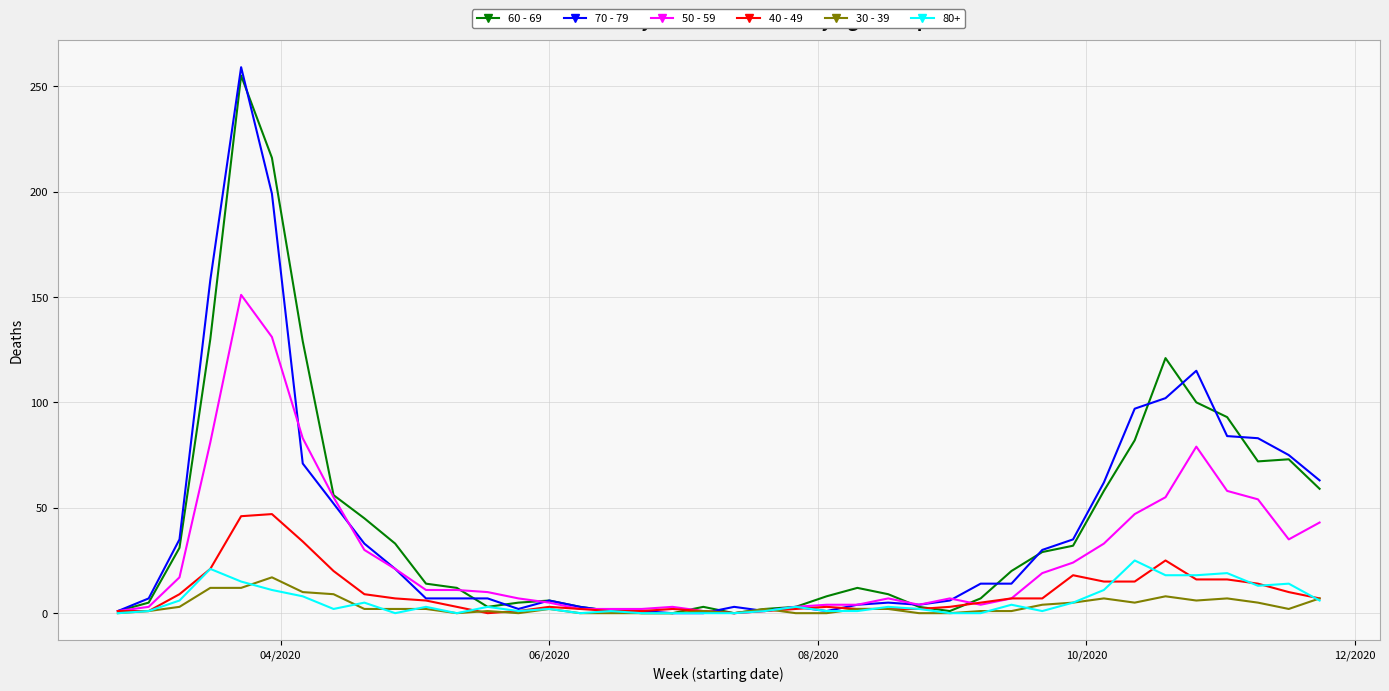

Which series has the largest range (max minus min)?

70 - 79